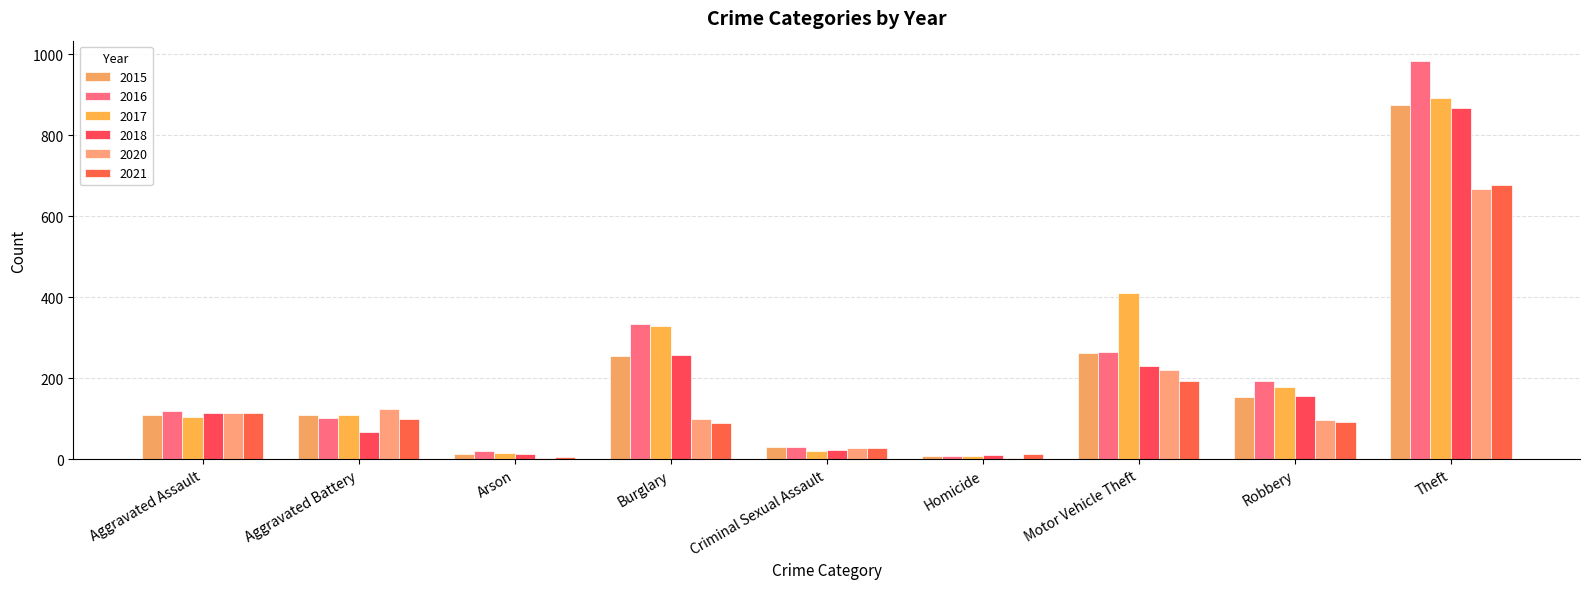

List the series in order of their peak value, lowest first.

2020, 2021, 2018, 2015, 2017, 2016